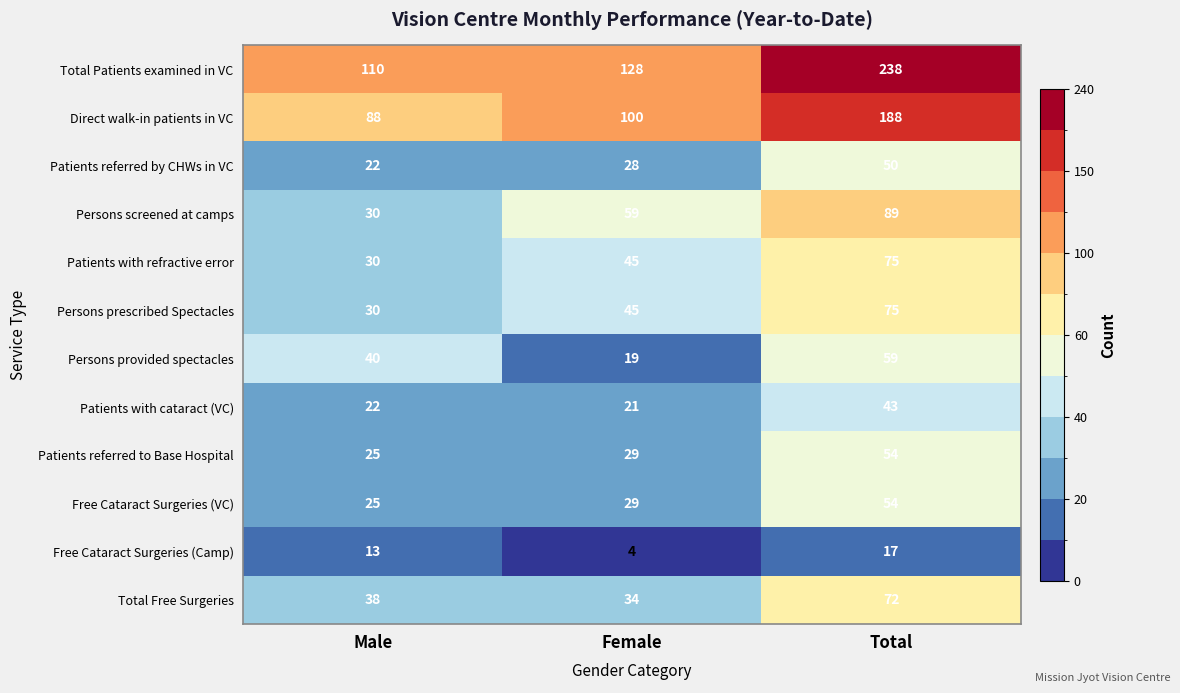

List the labels in order of Patients referred by CHWs in VC value, smallest first.

Male, Female, Total